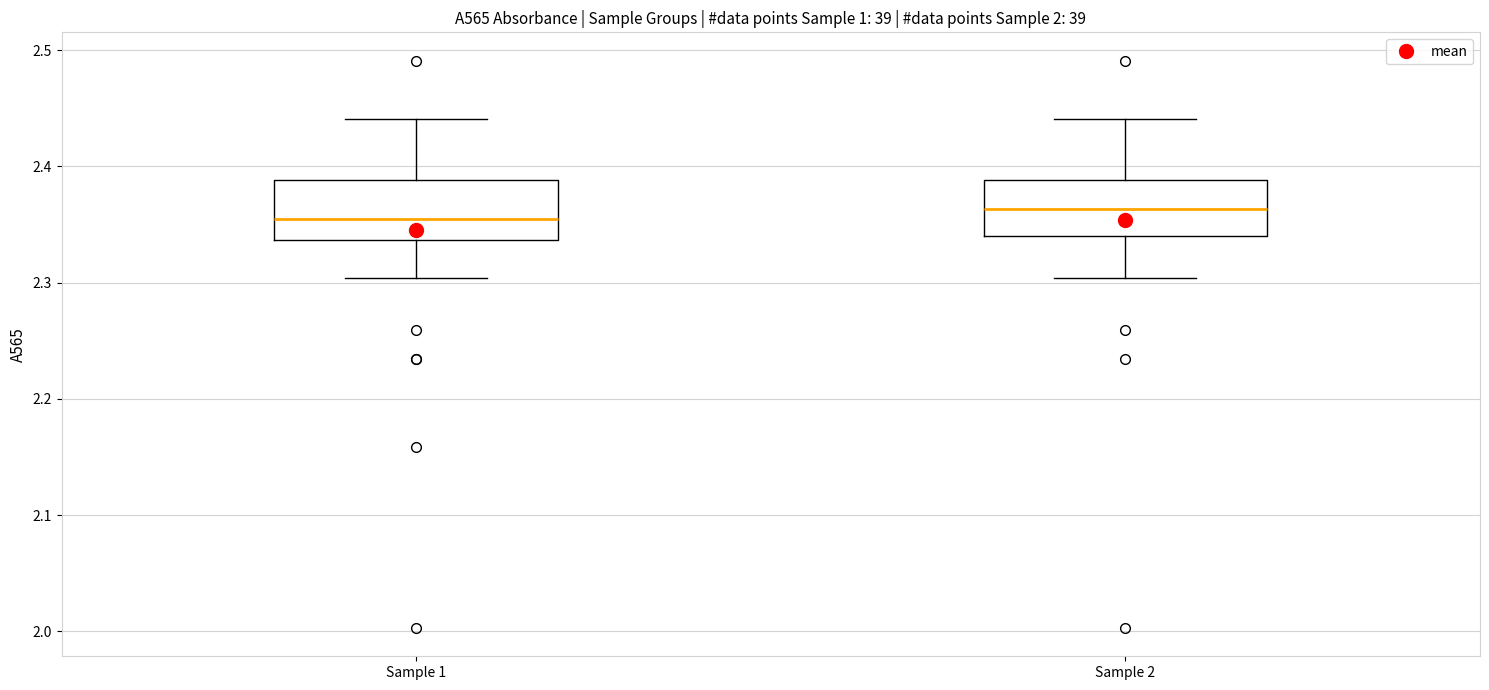

Reading left to right, read every box against the y-axis: the position of its median line, the range the box covers, and the ends of its whiskers. The values are not printed on the chart, so give them approximately, as read against the axis.

Sample 1: median 2.36, box 2.34 to 2.39, whiskers 2.30 to 2.44
Sample 2: median 2.36, box 2.34 to 2.39, whiskers 2.30 to 2.44